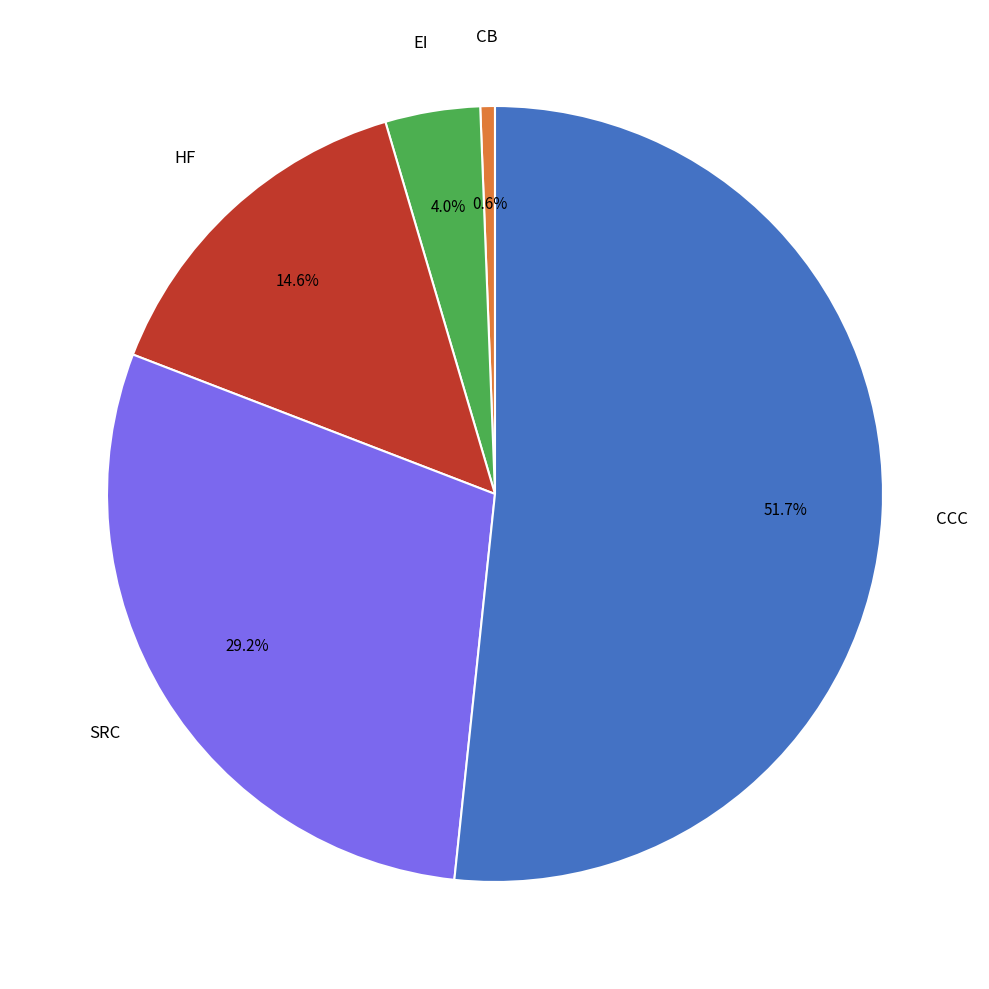

What is the largest slice in the pie chart?

CCC